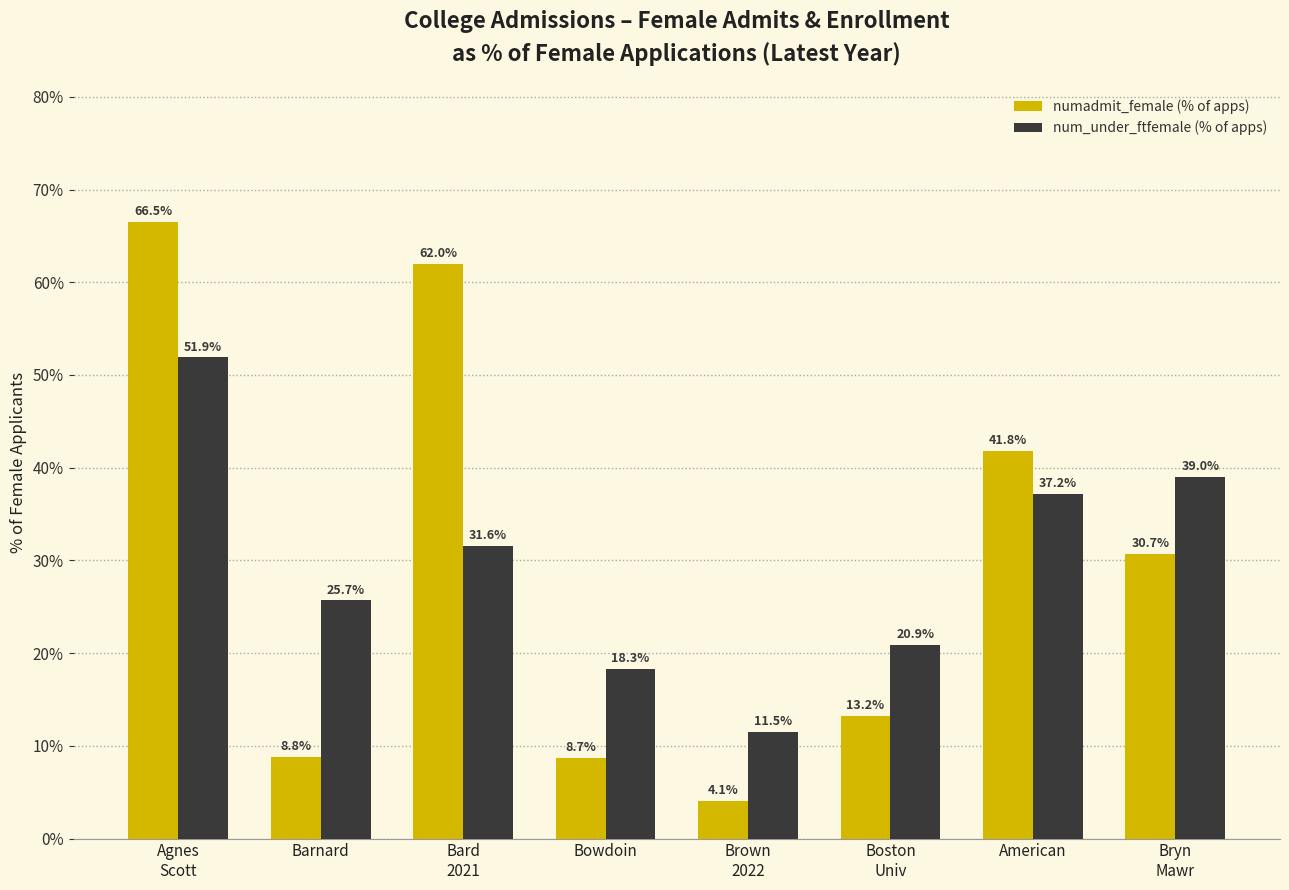

Rank the series by their maximum value, from lowest to highest.

num_under_ftfemale (% of apps), numadmit_female (% of apps)